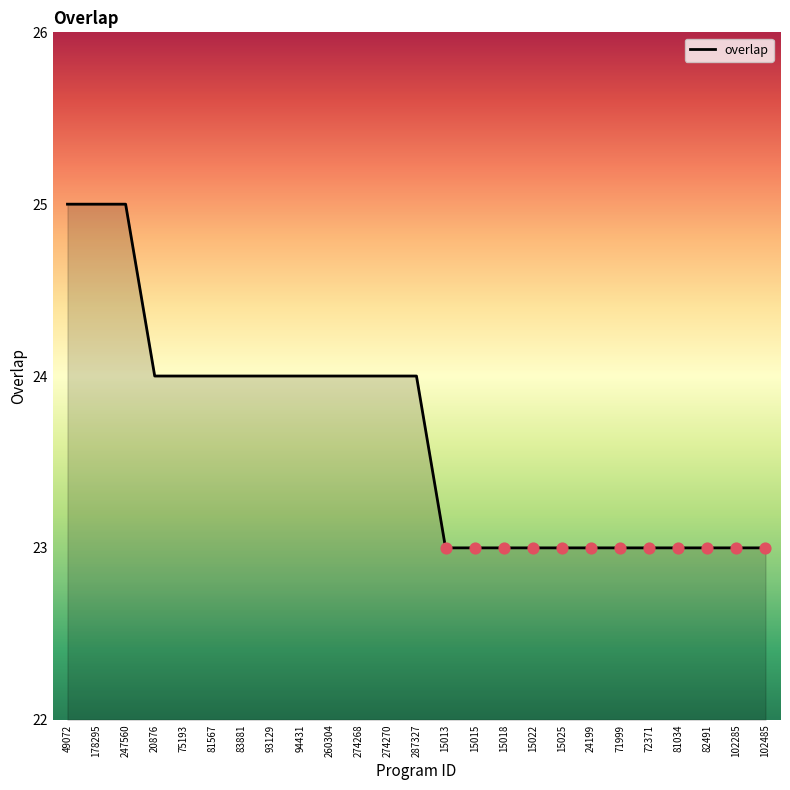

Approximately how many times larger is the value at 72371 compared to 75193?

1.0